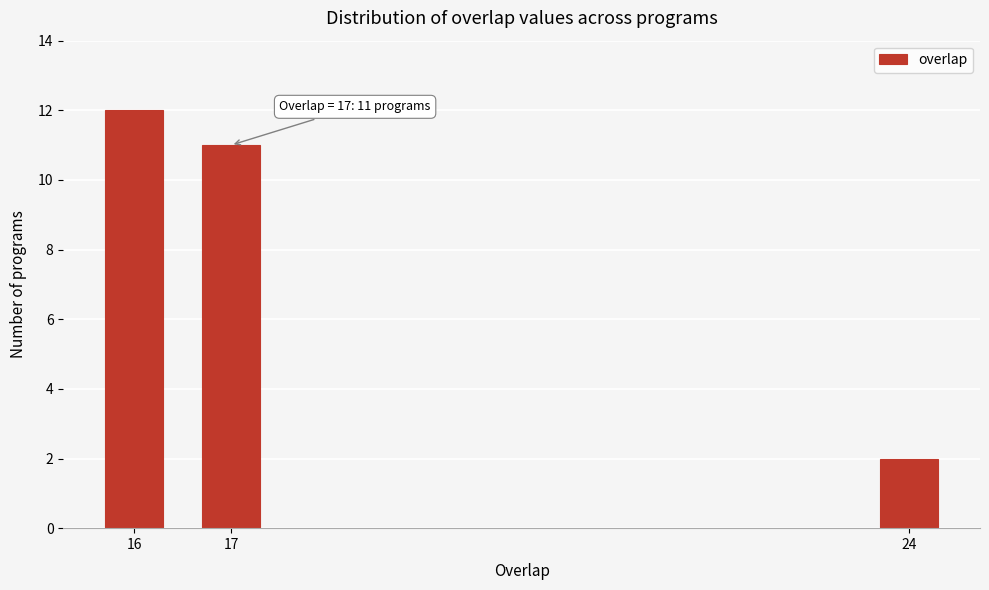

Reading left to right, transcribe all the data shown in this chart.

12	11	2